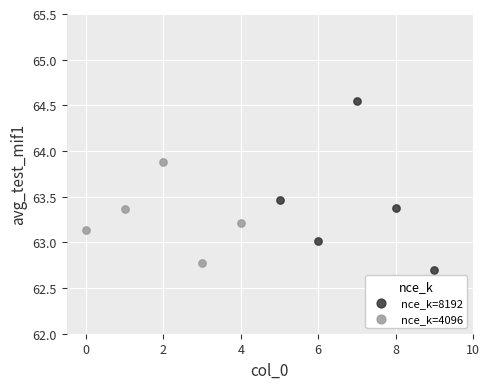

Which series has the largest Y range (max minus min)?

nce_k=8192